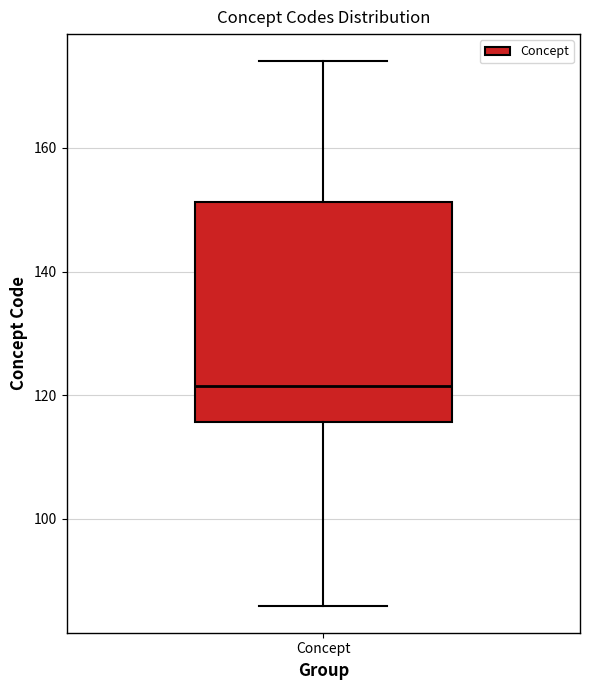

Transcribe this box plot: give where the median line is, the range the box spans, and where the two whiskers end, as read against the y-axis. The values are not printed on the chart, so give them approximately, as read against the axis.

median 122, box 116 to 152, whiskers 86 to 174